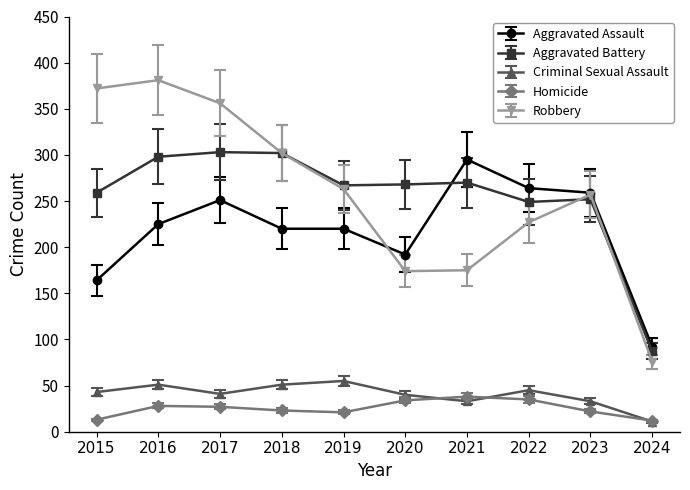

At which label does Aggravated Battery reach its minimum?

2024